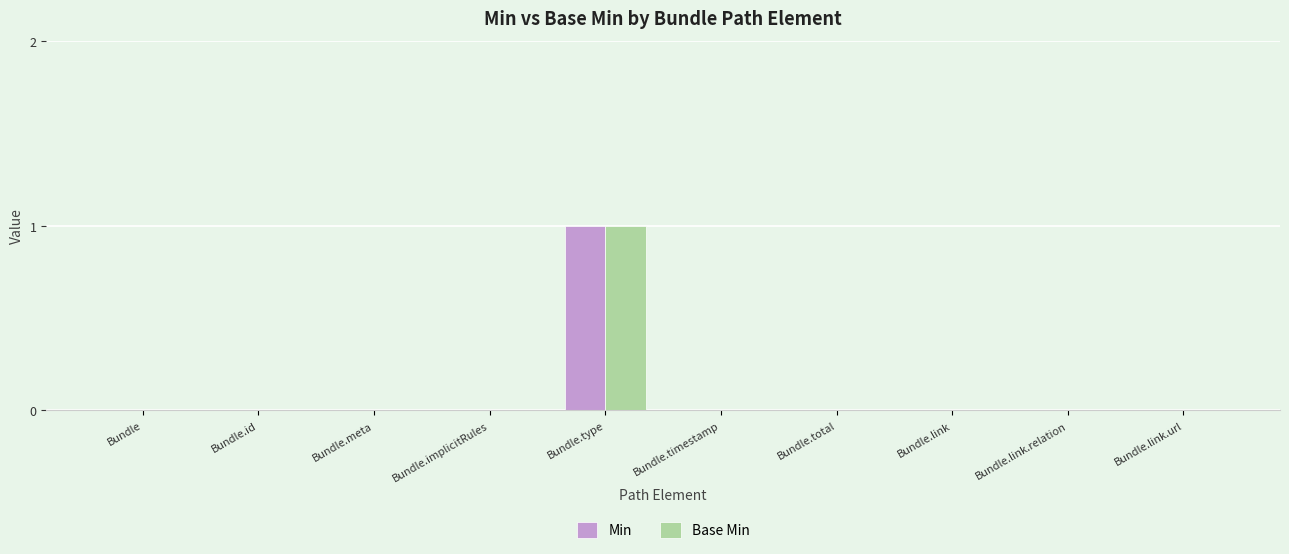

The Min series shows 0 at Bundle.id. True or false?

True